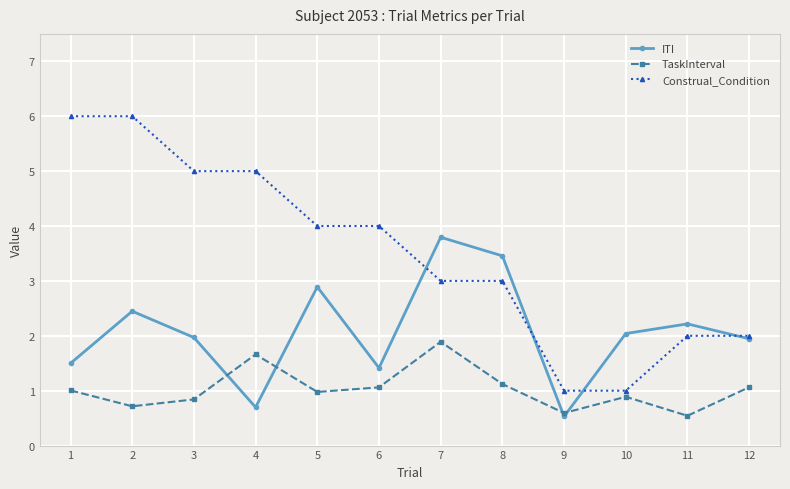

Where is the first local maximum for TaskInterval?

4